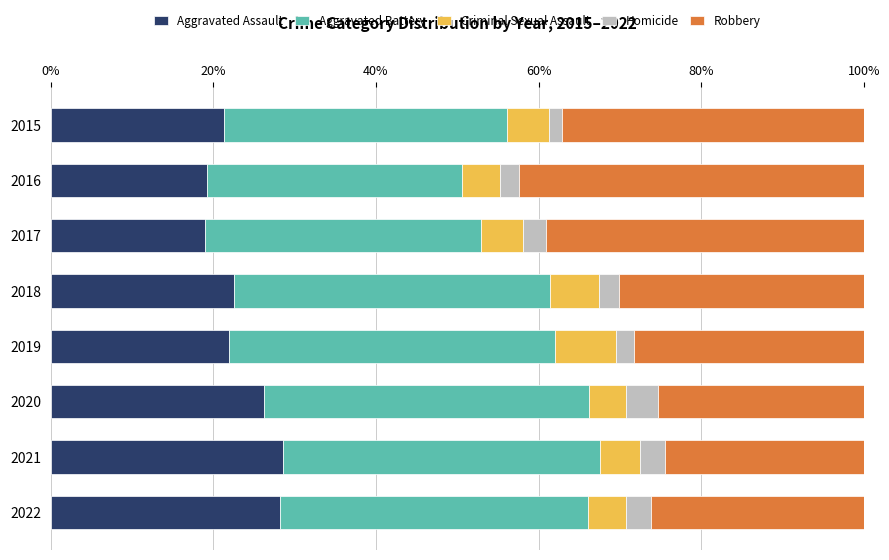

What is the minimum value for Aggravated Assault?

19.0